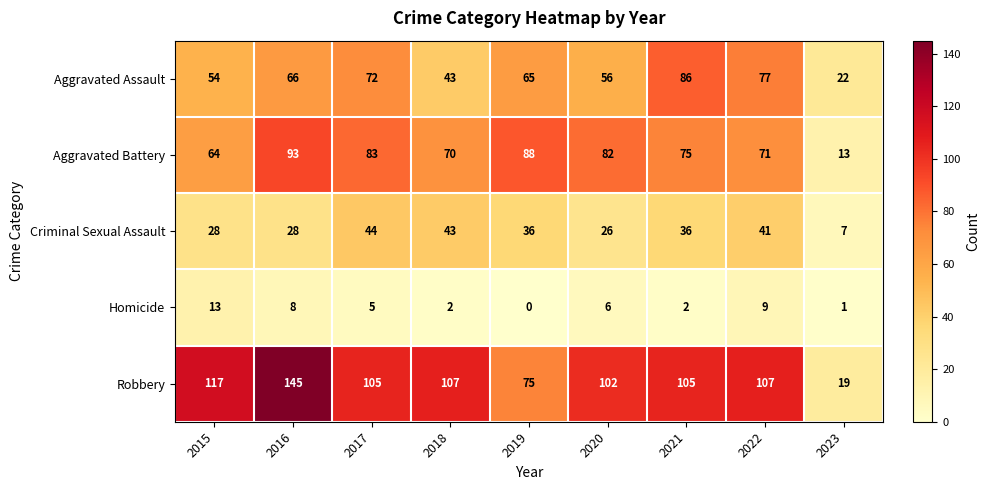

The value of Homicide at 2021 is 4. True or false?

False